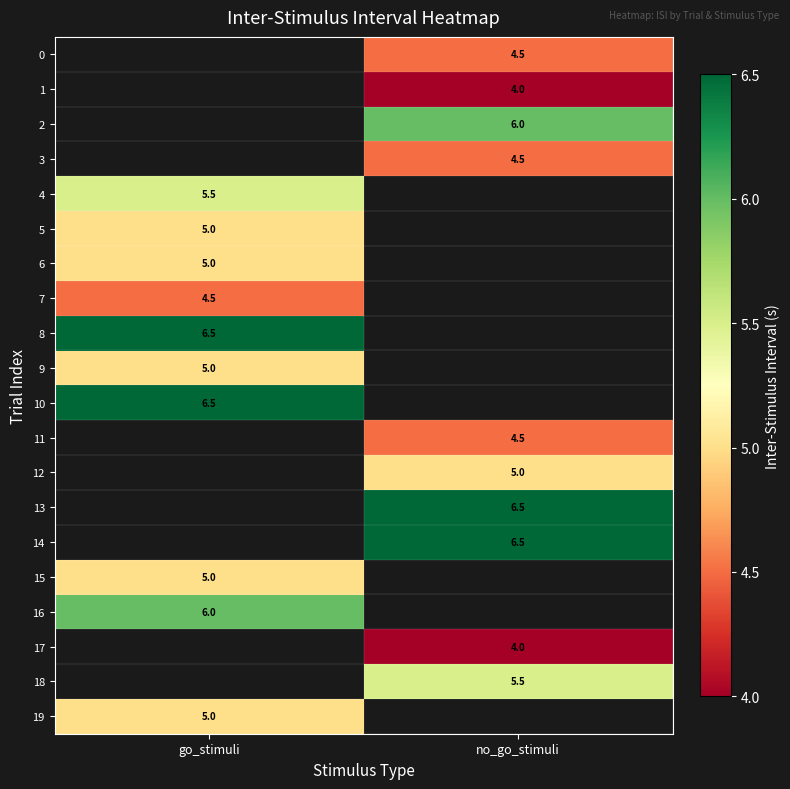

The 10 series shows 6.5 at go_stimuli. True or false?

True